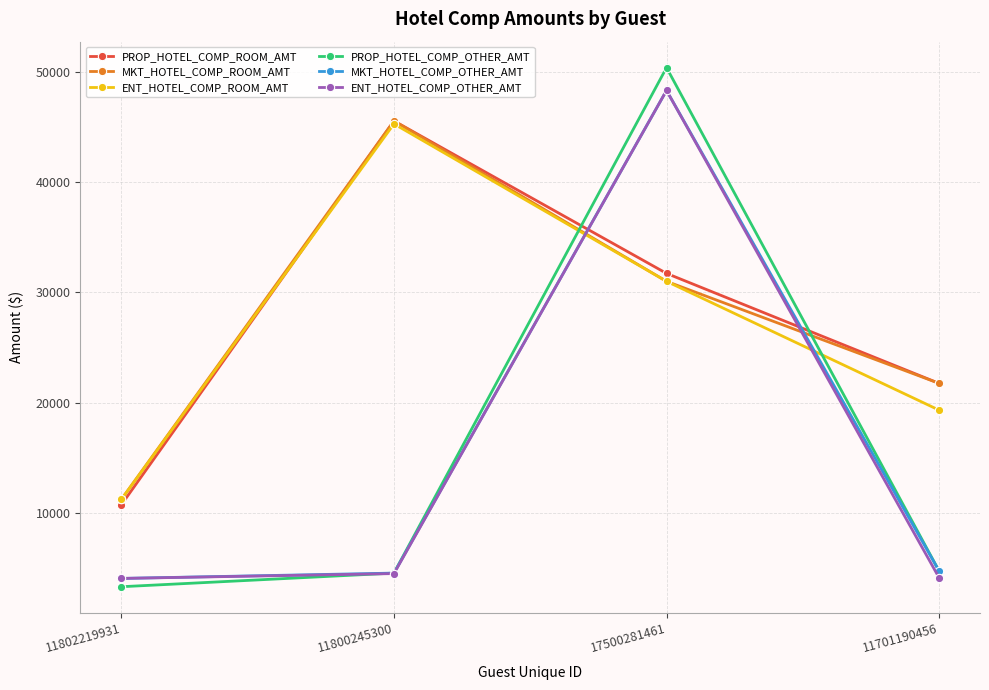

What position from the left is 17500281461?

3